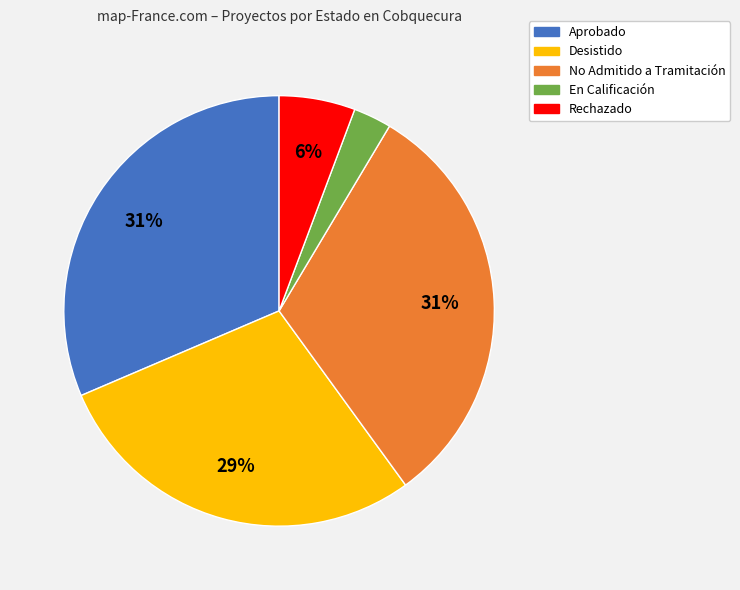

Is there any slice that represents more than half of the pie?

No